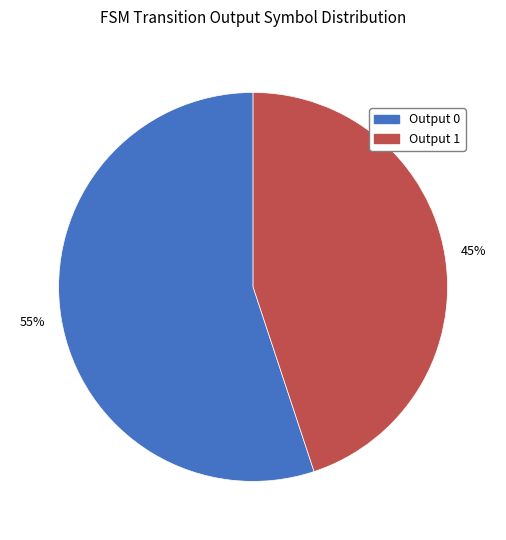

To the nearest percent, what percentage of the pie is Output 1?

45%